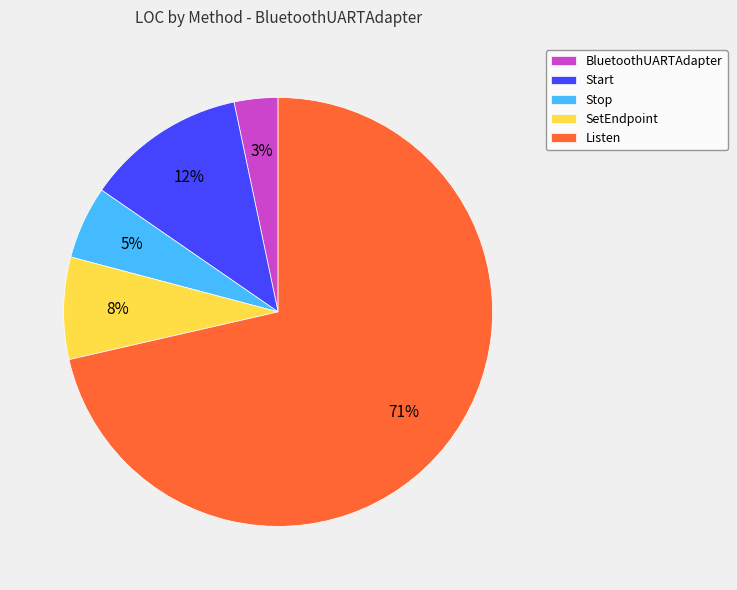

Between Stop and Listen, which is larger?

Listen